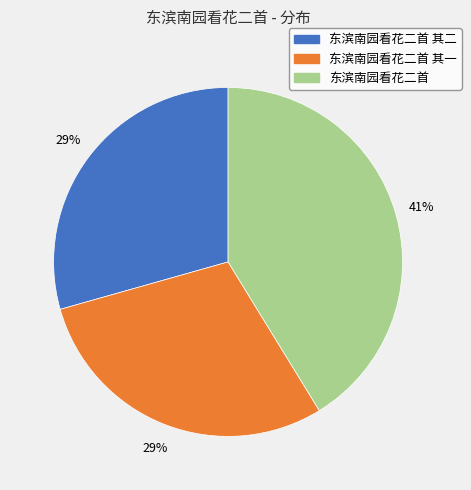

Is there any slice that represents more than half of the pie?

No